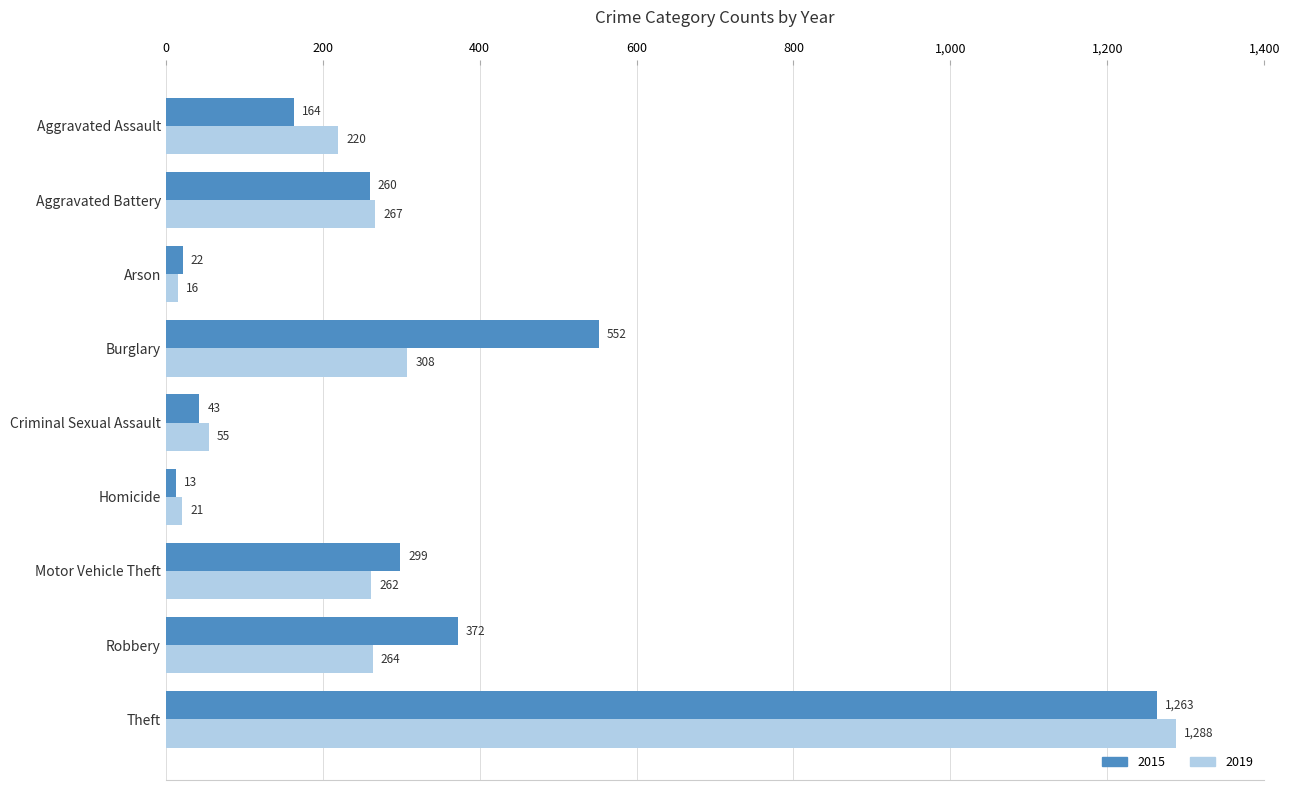

Which series has the largest range (max minus min)?

2019